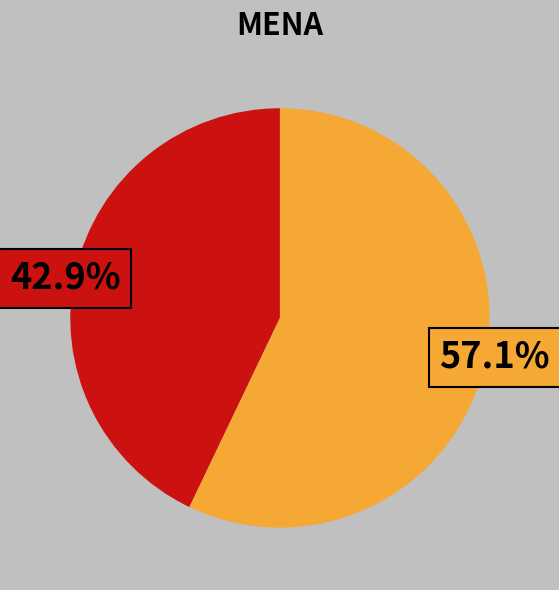

Is there any slice that represents more than half of the pie?

Yes